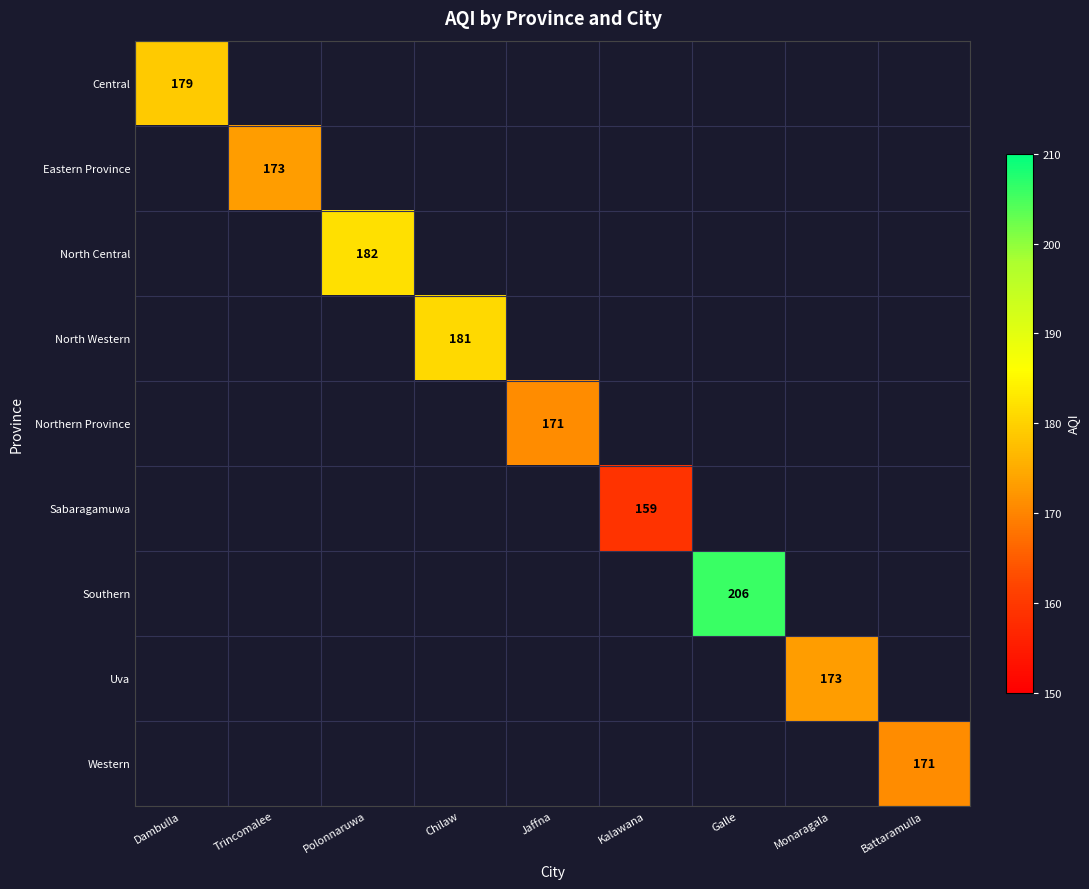

At how many categories does at least one series exceed 165?

8